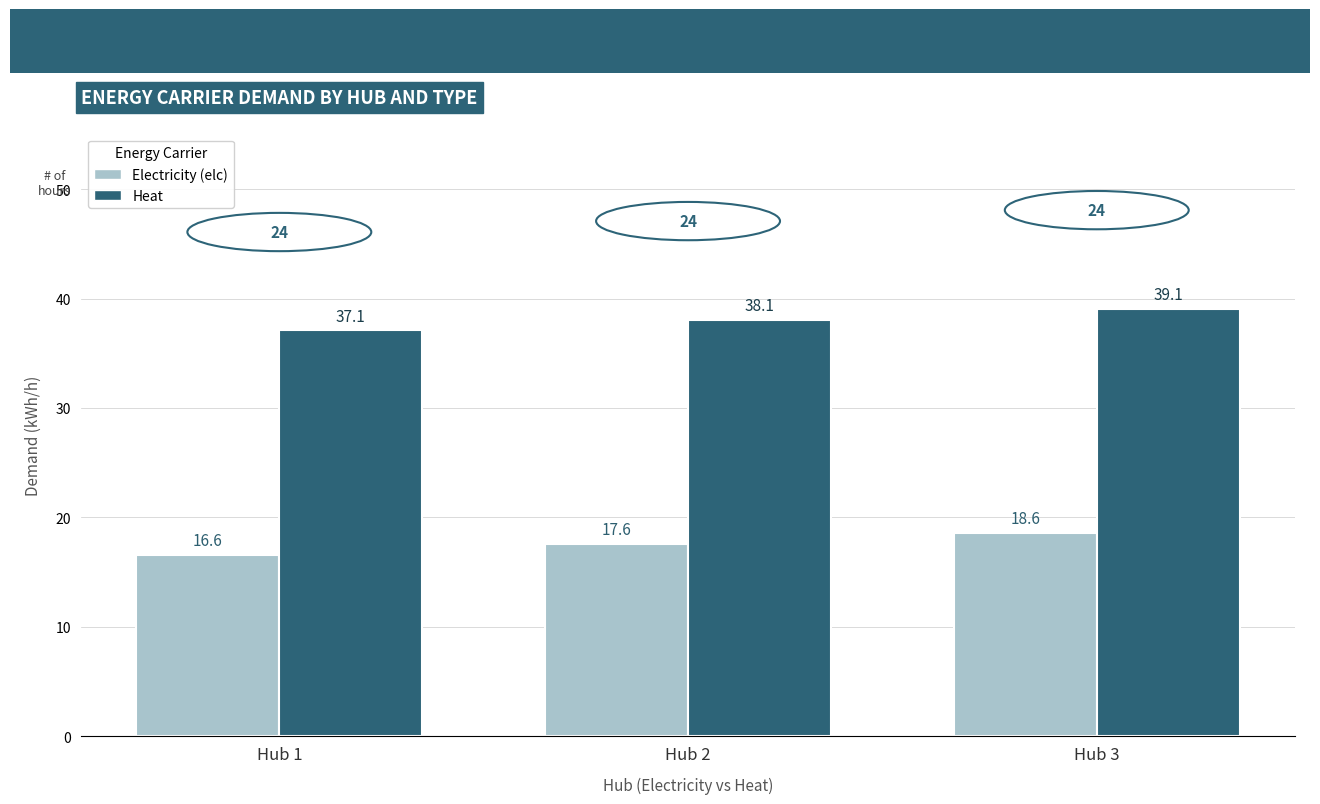

Does the chart contain stacked bars?

No